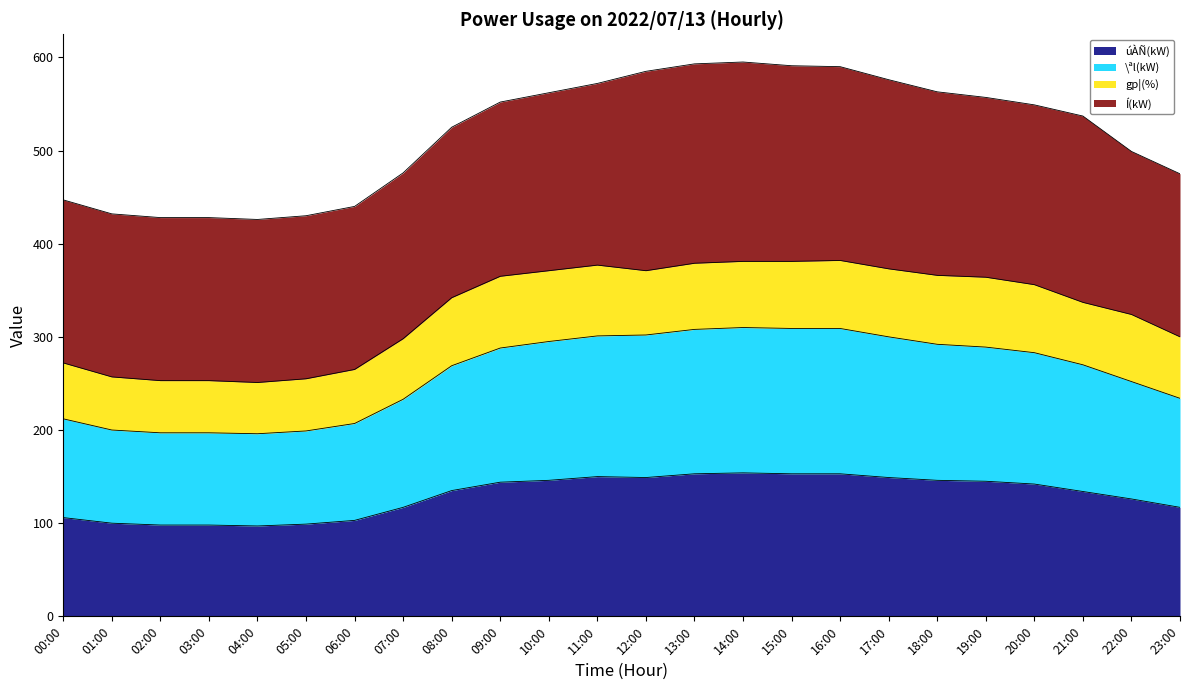

Which series changed the most between 01:00 and 12:00?

\ªl(kW)